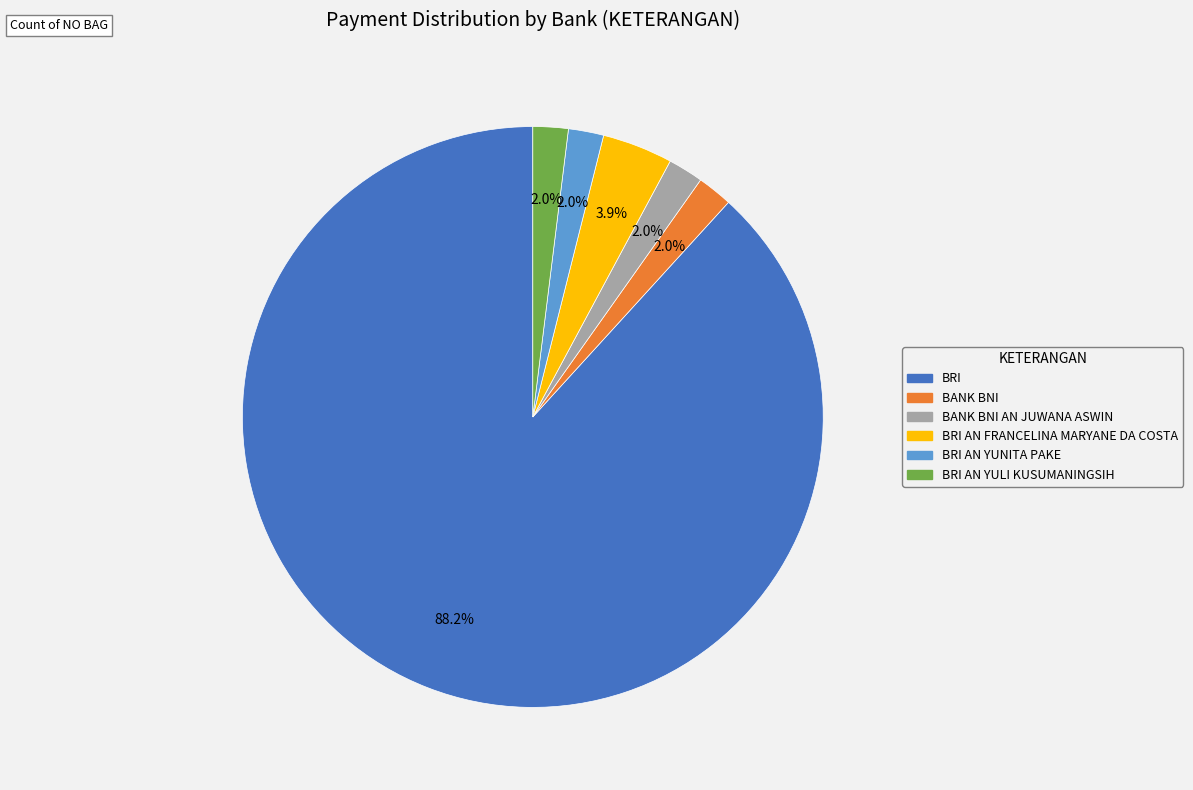

Is there a majority slice in this chart?

Yes